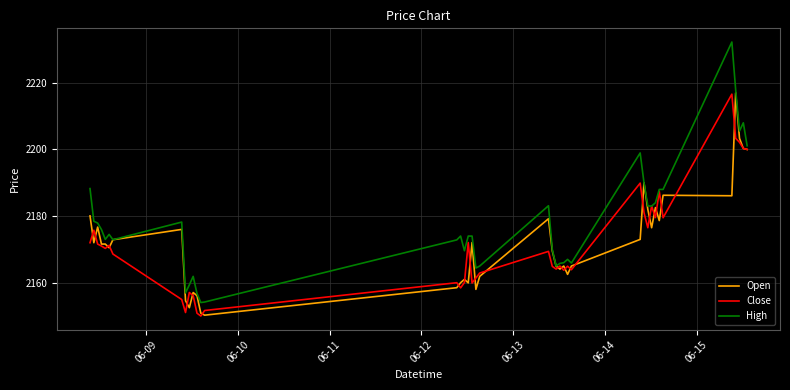

What is the highest value of the Close series?

2216.6